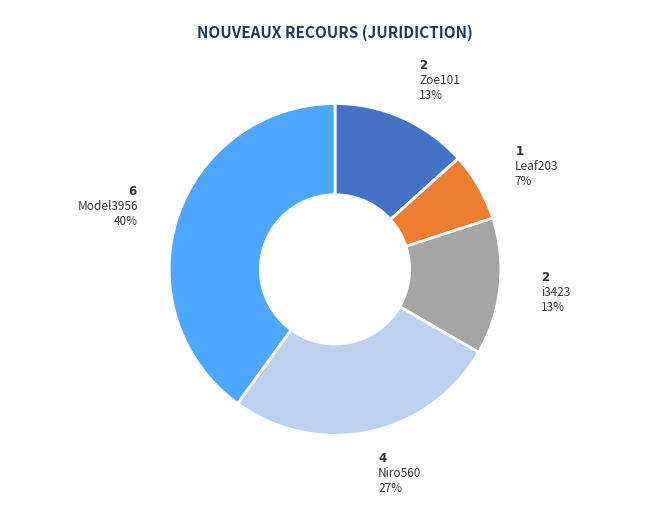

The Leaf203 slice represents 7% of the pie. True or false?

True